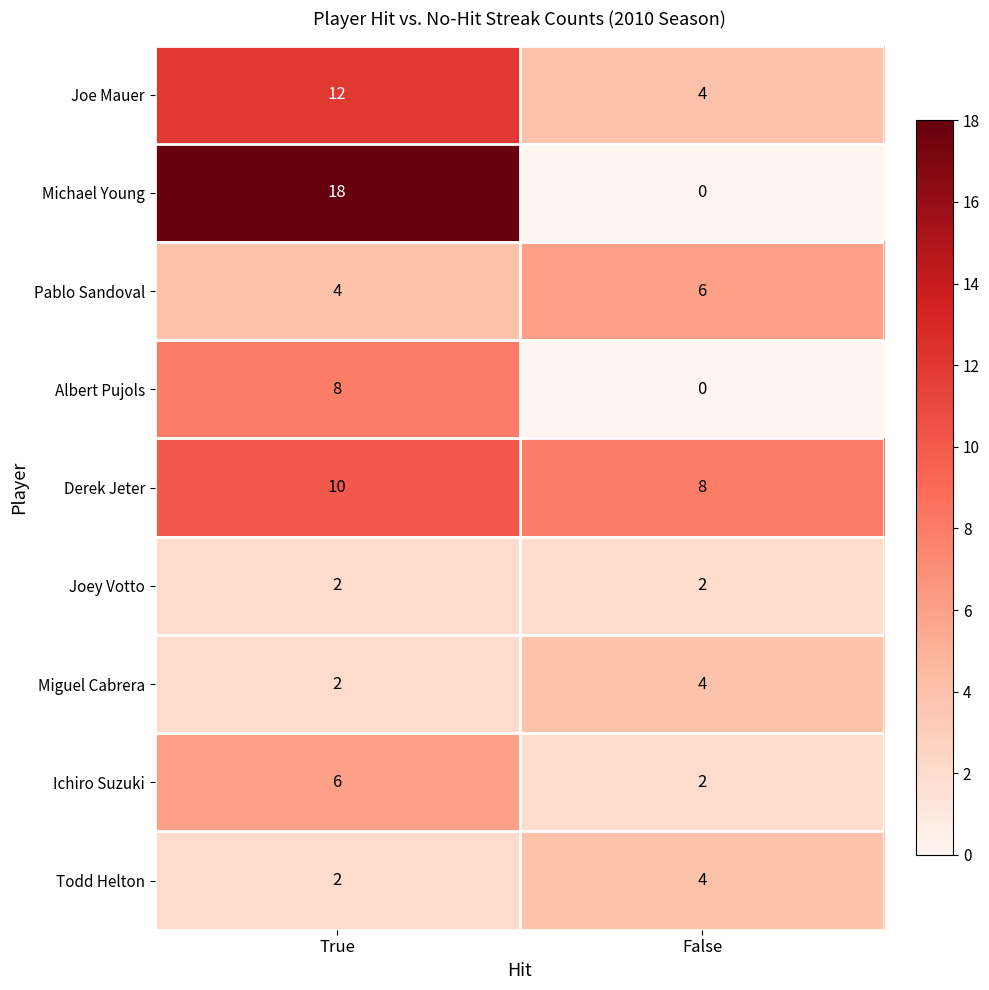

Which label corresponds to the largest value in the chart?

True